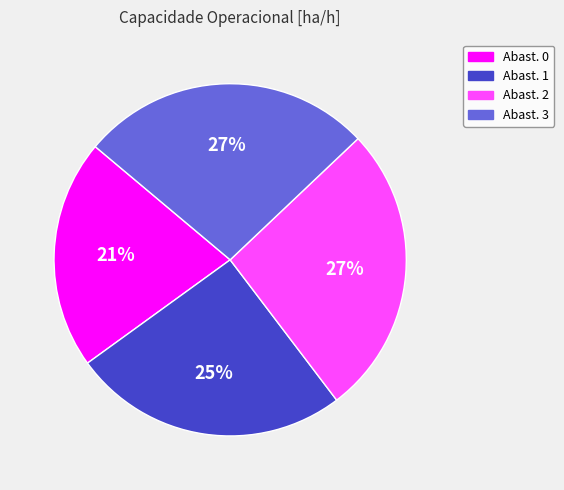

To the nearest percent, what is the average slice percentage?

25%